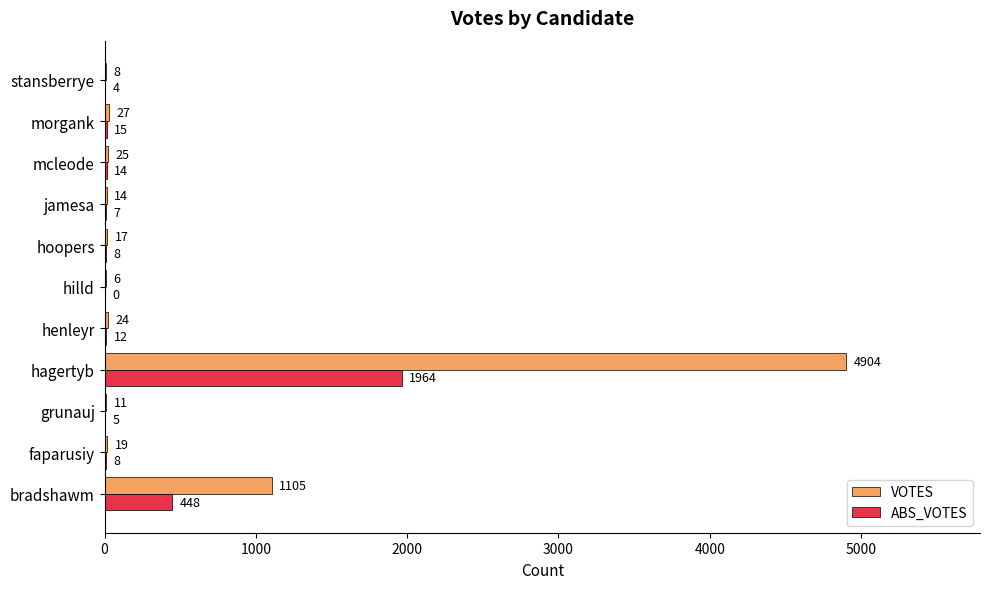

True or false: ABS_VOTES has a value of 8 at hoopers.

True